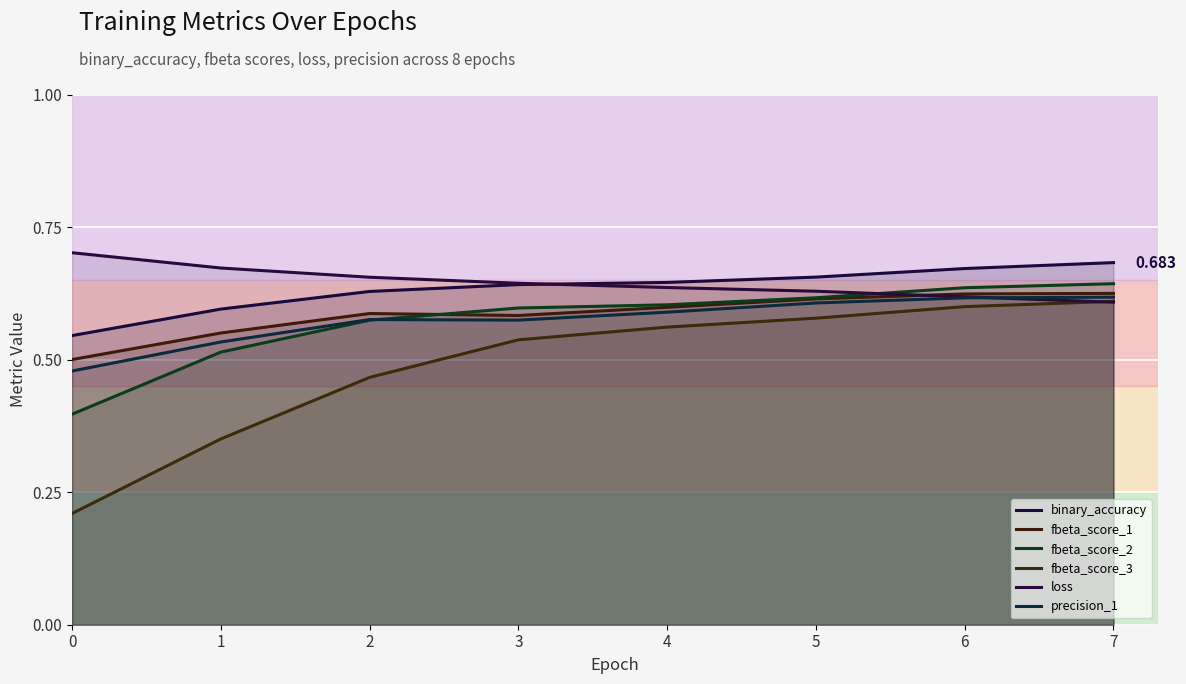

How many categories are shown in the chart?

8